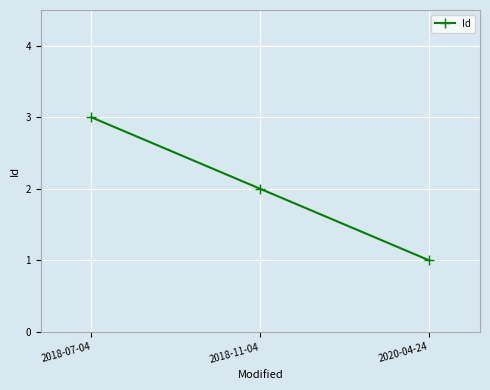

What position from the left is 2020-04-24?

3